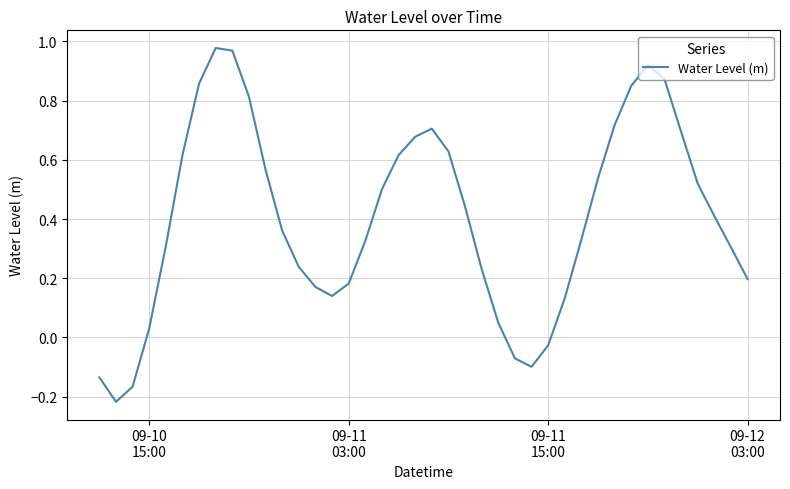

What is the difference between the maximum and minimum values?

1.2